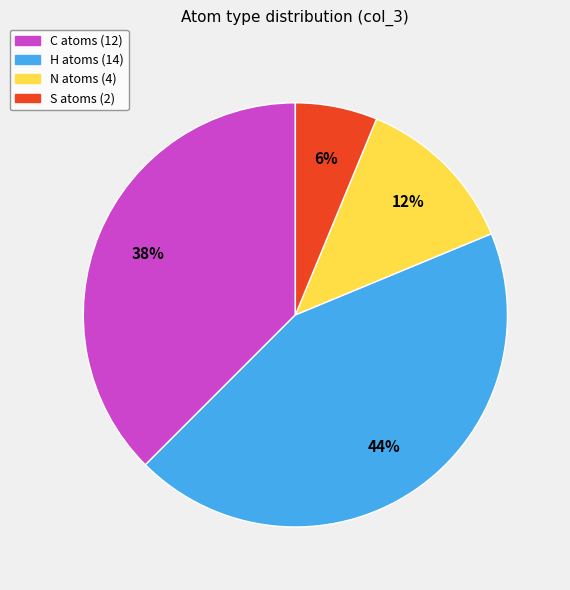

Does any single category account for the majority?

No